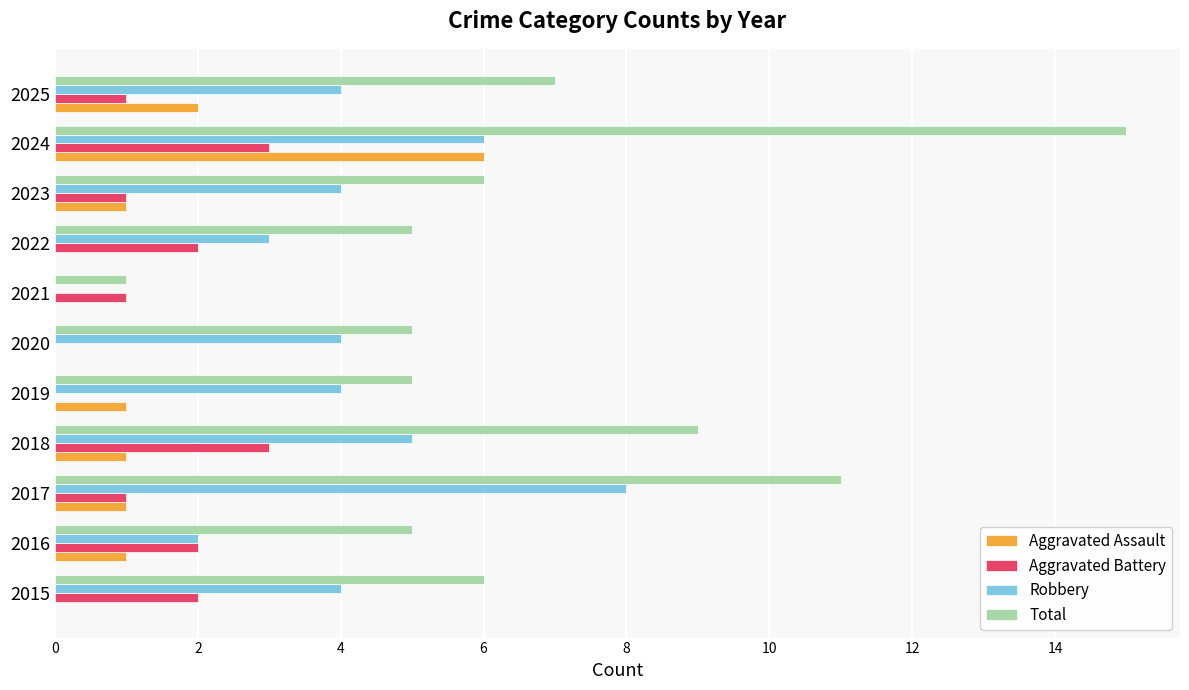

At which label does Robbery reach its peak?

2017